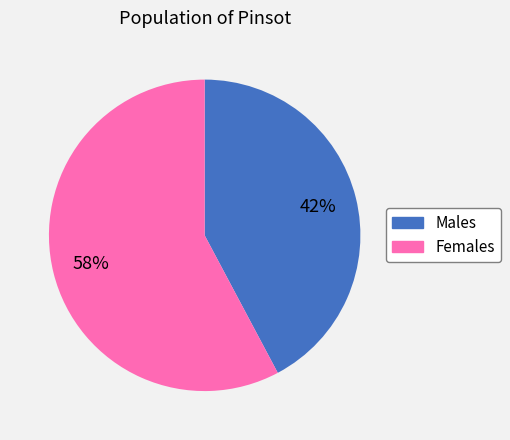

To the nearest percent, what is the average slice percentage?

50%